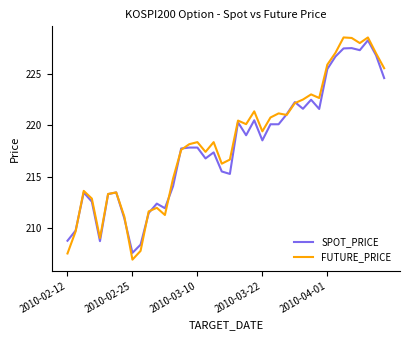

What is the highest value of the FUTURE_PRICE series?

228.6